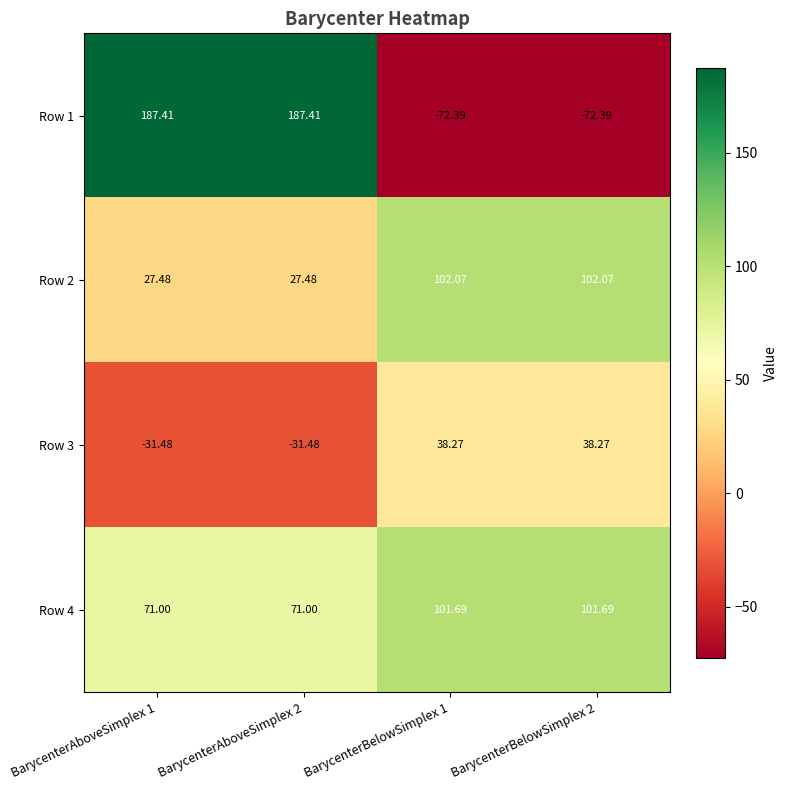

Is the value of Row 2 at BarycenterBelowSimplex 1 greater than the value of Row 1 at BarycenterAboveSimplex 1?

No